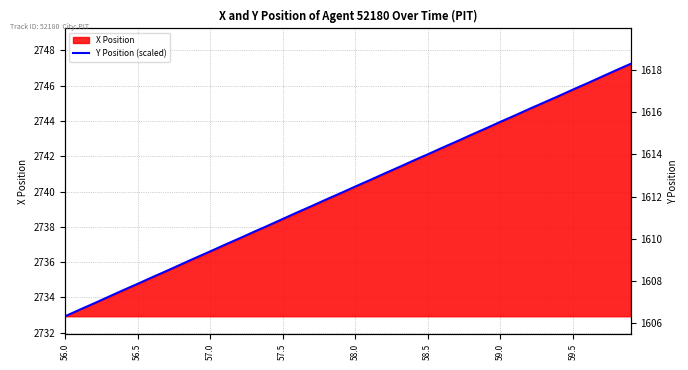

What position from the left is 34?

35